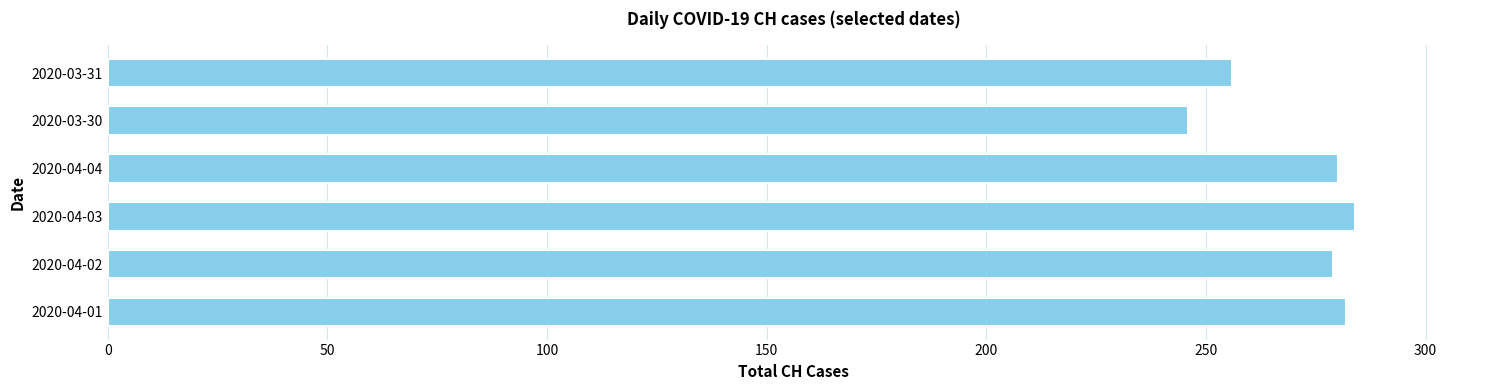

Is it true that the value at 2020-04-03 is 108?

False